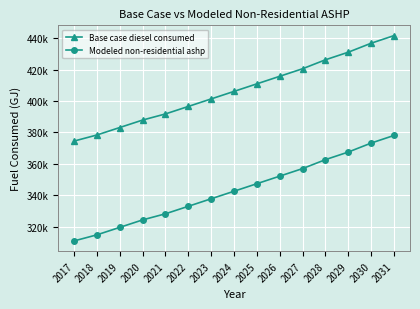

Reading left to right, extract all data points from this chart.

Base case diesel consumed: 374476.0	378349.0	383097.0	387851.0	391742.0	396511.0	401292.0	406082.0	410880.0	415684.0	420494.0	426179.0	431012.0	436721.0	441569.0
Modeled non-residential ashp: 310960.8	314833.8	319581.8	324335.8	328226.8	332995.8	337776.8	342566.8	347364.8	352168.8	356978.8	362663.8	367496.8	373205.8	378053.8